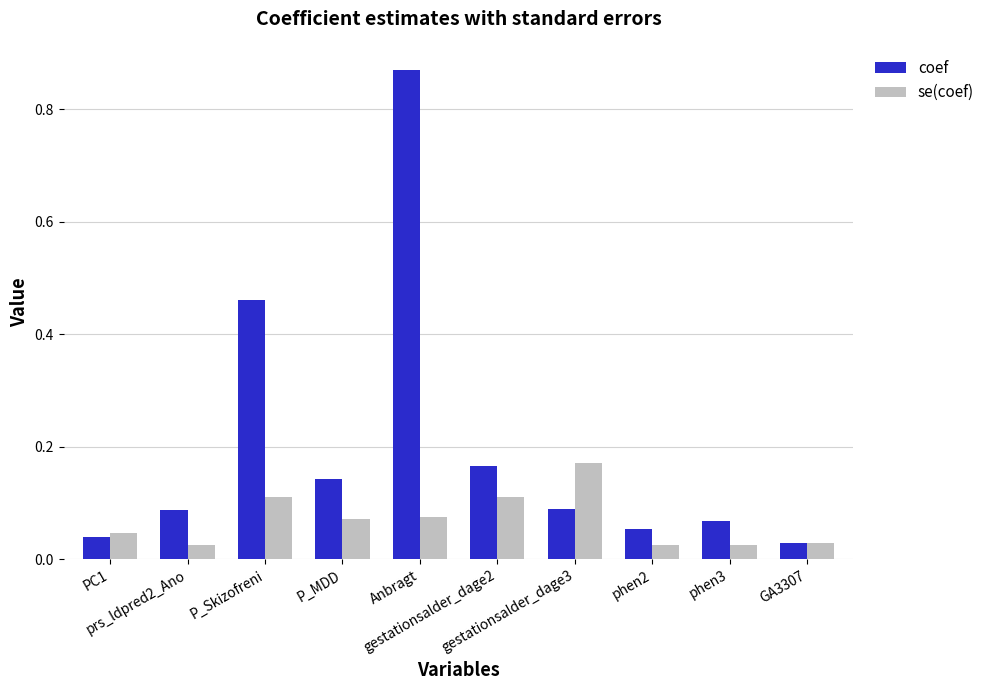

Which series has the largest total across all categories?

coef